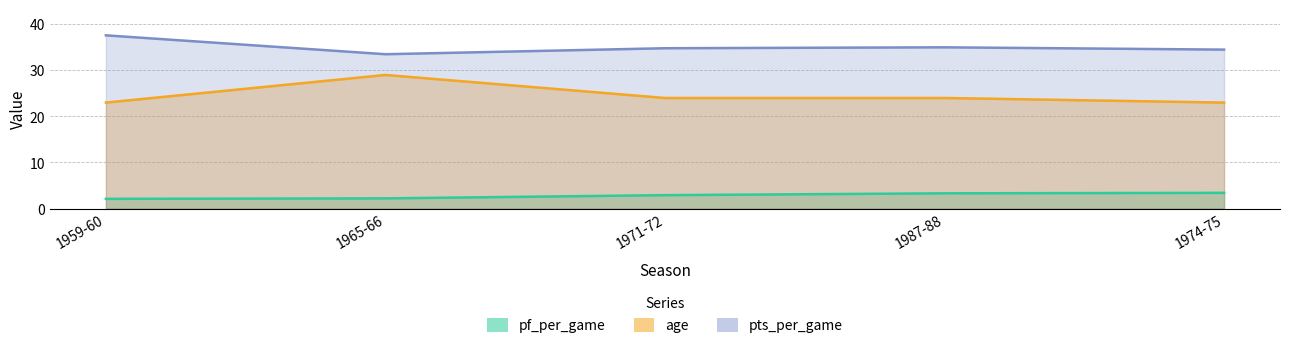

What are all the series names shown in the legend?

pf_per_game, pts_per_game, age